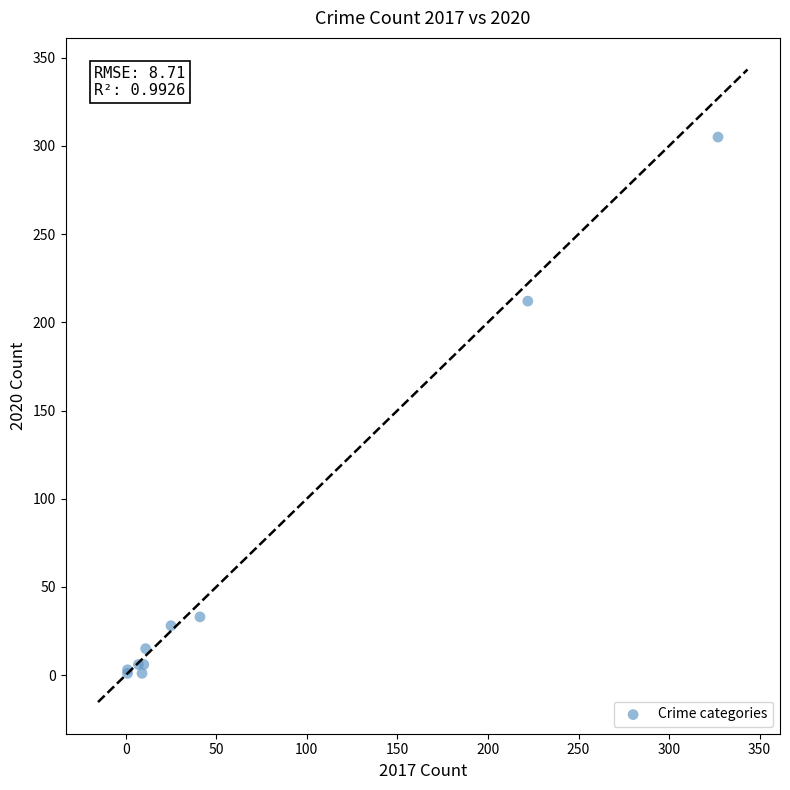

What Y value in the scatter plot is closest to 153?

212